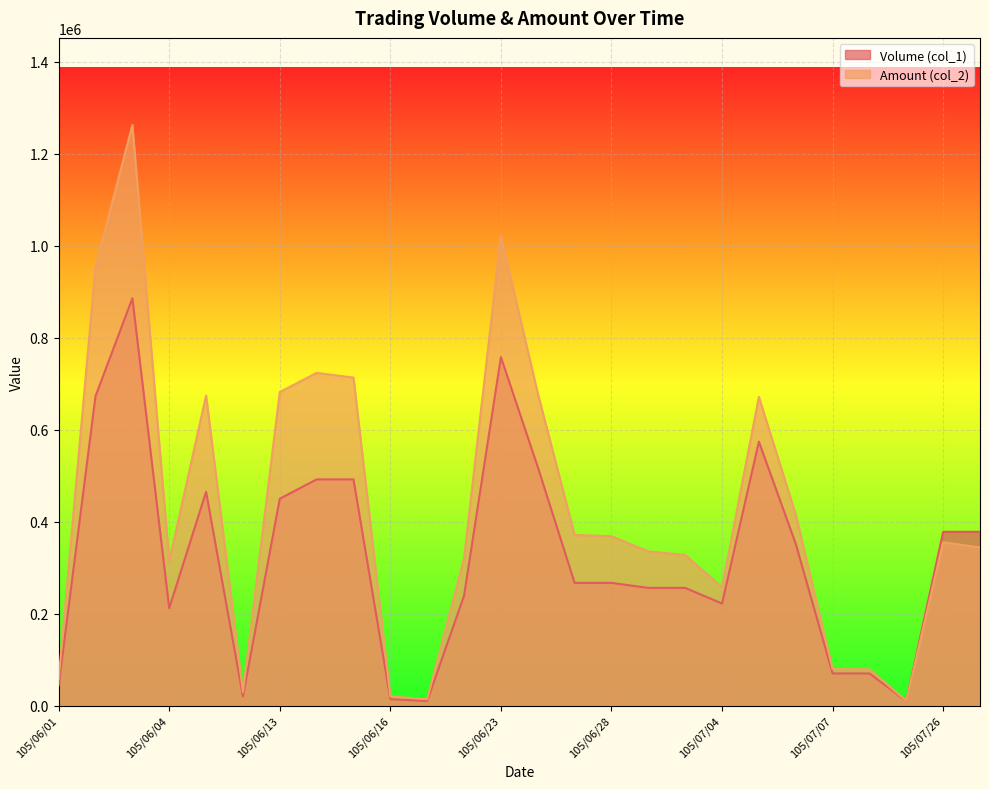

What position from the right is 105/06/15?

18